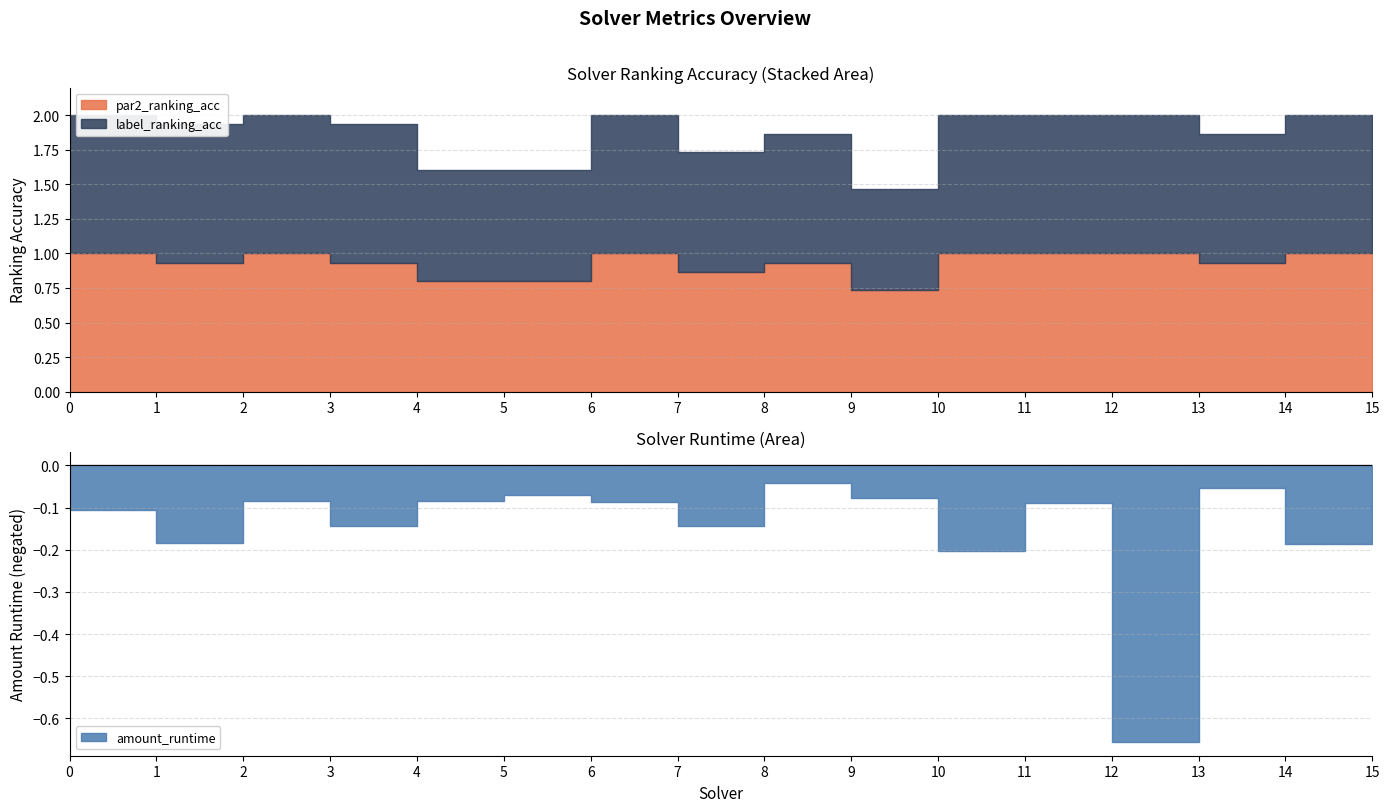

Reading left to right, list all the values displayed in this chart.

amount_runtime: 0.1	0.2	0.1	0.1	0.1	0.1	0.1	0.1	0.0	0.1	0.2	0.1	0.7	0.1	0.2	0.1
par2_ranking_acc: 1.0	0.9	1.0	0.9	0.8	0.8	1.0	0.9	0.9	0.7	1.0	1.0	1.0	0.9	1.0	1.0
label_ranking_acc: 1.0	1.0	1.0	1.0	0.8	0.8	1.0	0.9	0.9	0.7	1.0	1.0	1.0	0.9	1.0	1.0